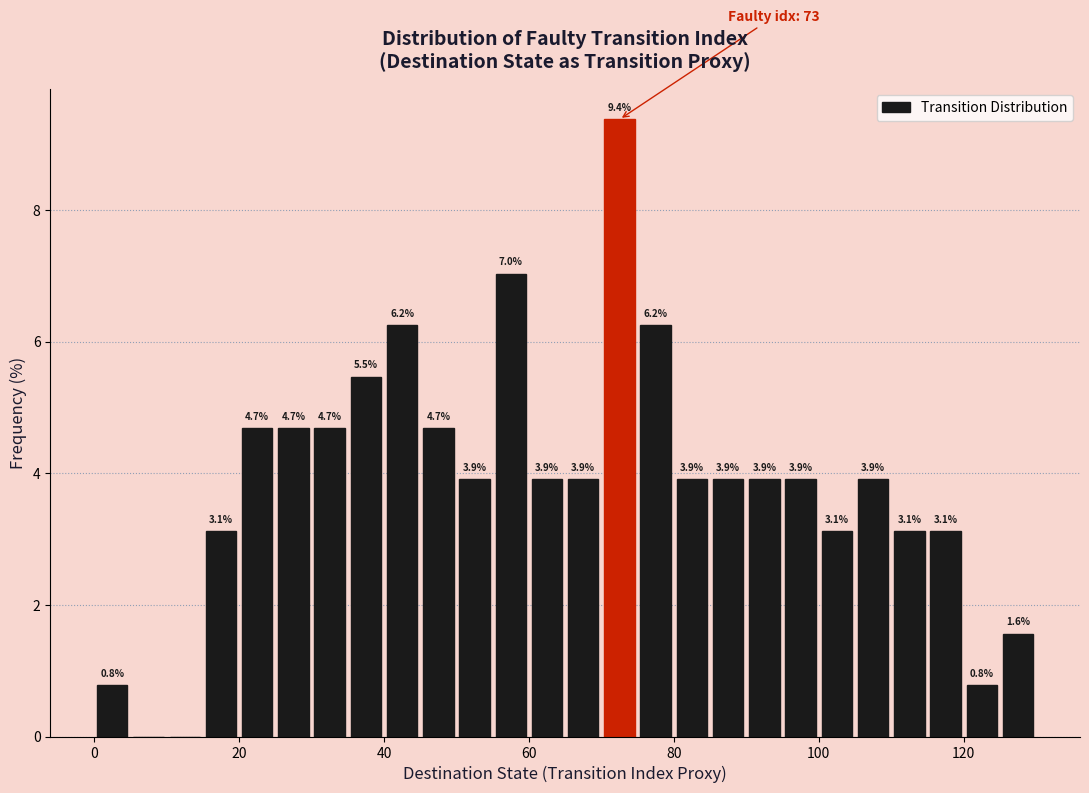

Read against the x-axis, roughly where is the centre of the tallest bar?

72